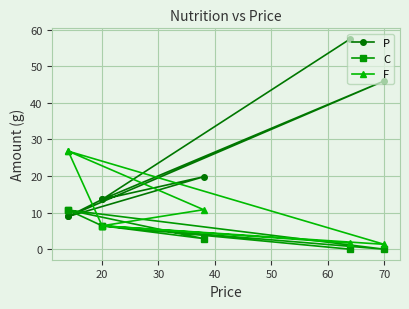

What is the difference between the highest and lowest values at 60?

16.9